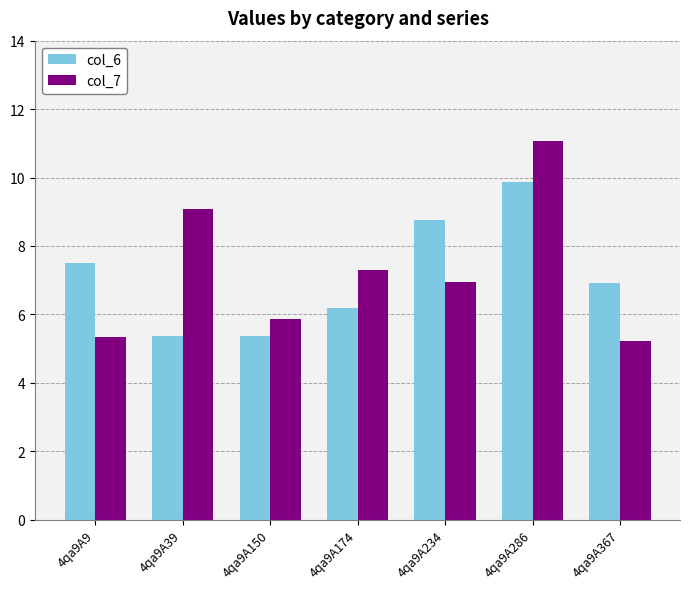

What is the total value across all series at 4qa9A174?

13.5